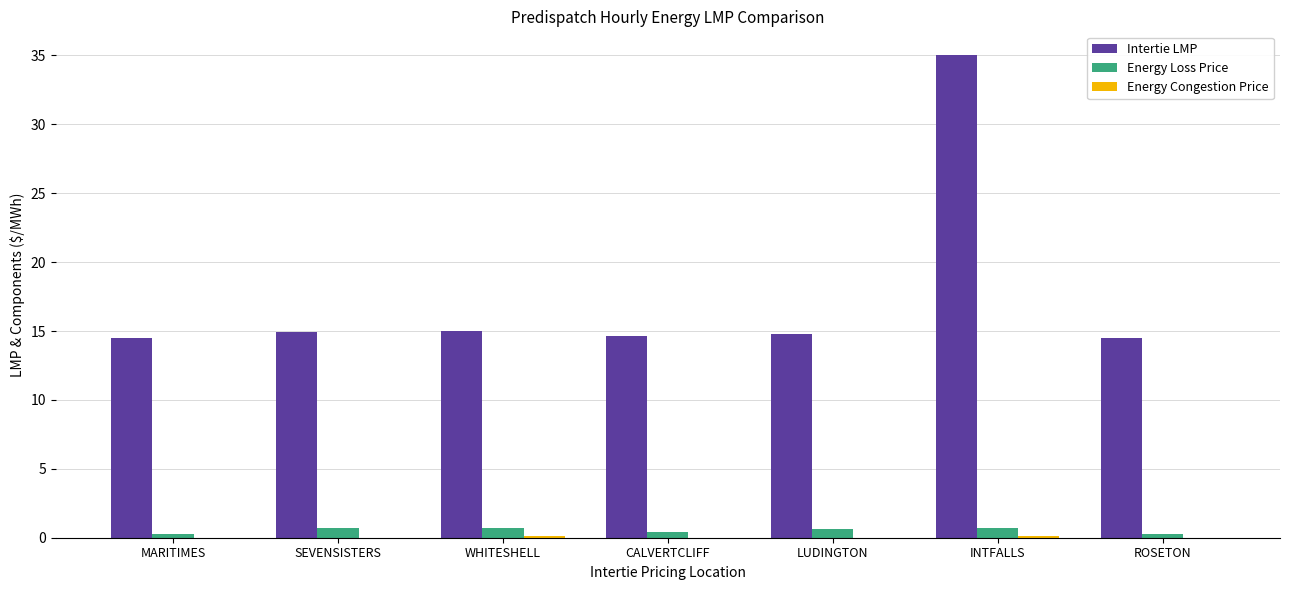

At which category is the sum across all series the highest?

INTFALLS